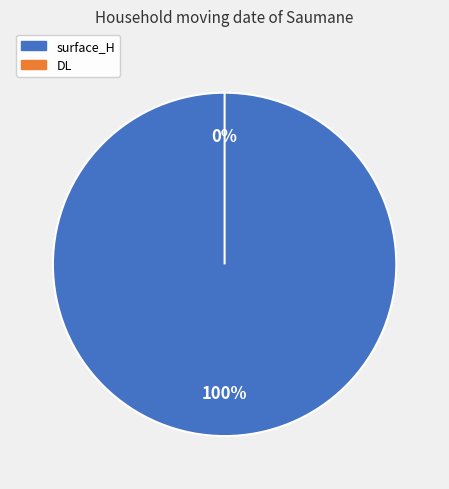

Which category accounts for the majority?

surface_H